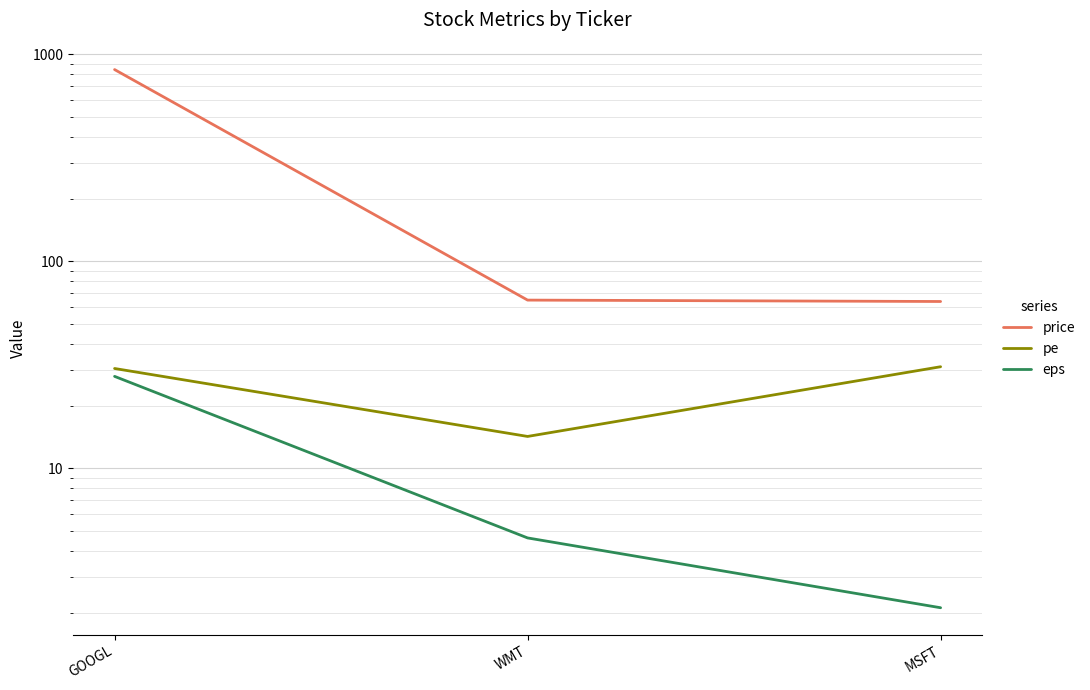

Which series has the largest total across all categories?

price